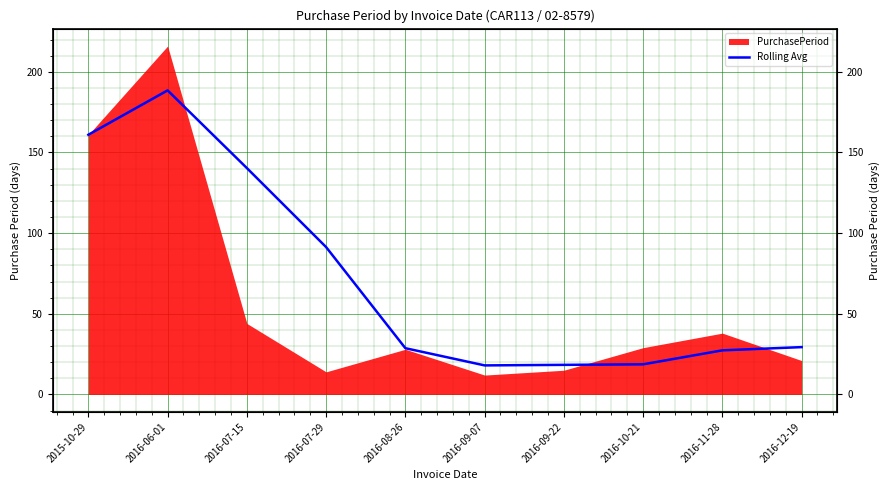

What is the change in value from 2016-06-01 to 2016-09-22?

-170.2